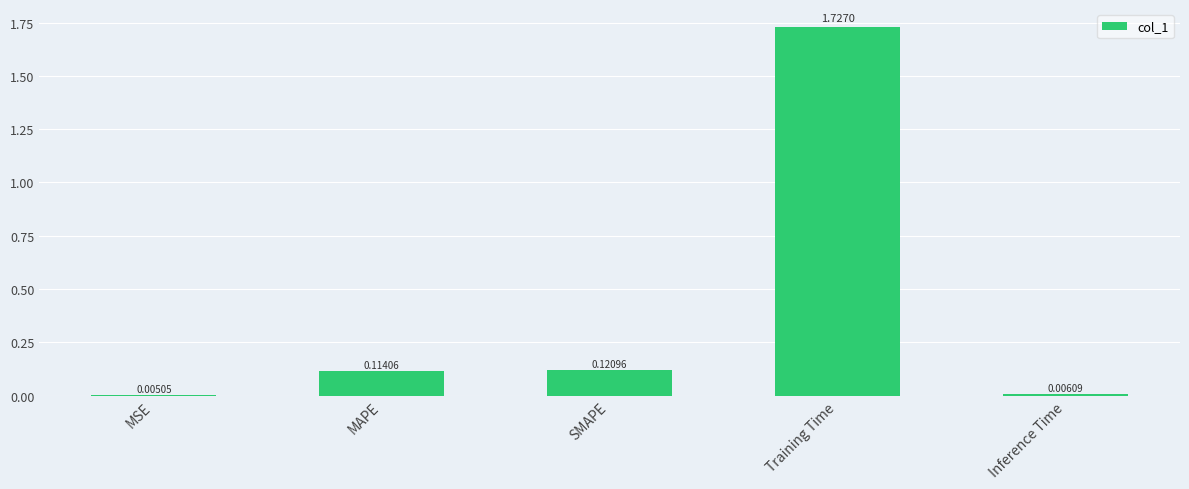

Which has a higher value, Training Time or Inference Time?

Training Time